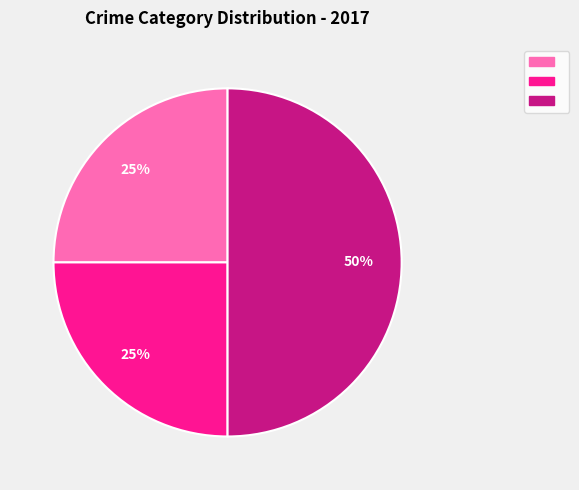

To the nearest percent, what is the difference between the largest and smallest slice percentages?

25%